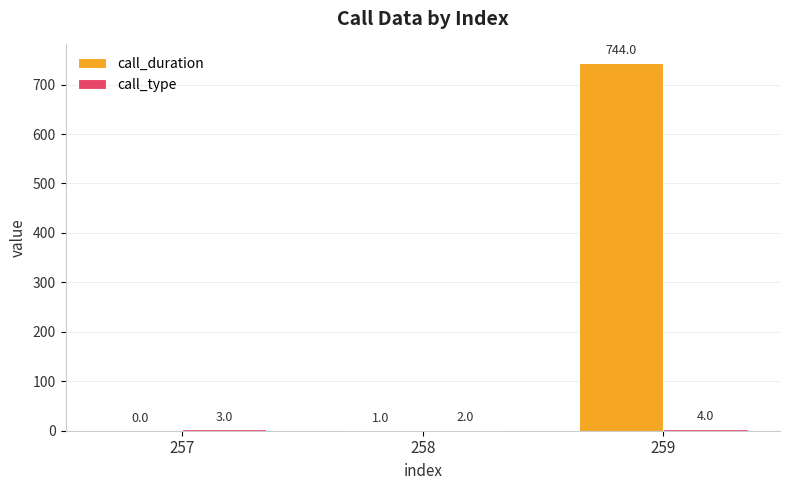

At which label is call_duration closest to 372?

258